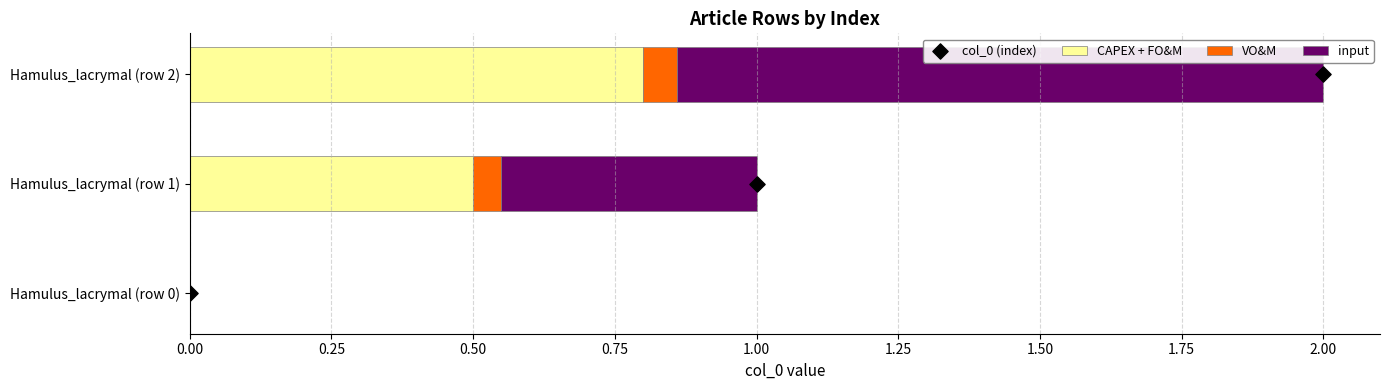

Which series has the largest total across all categories?

col_0 (index)